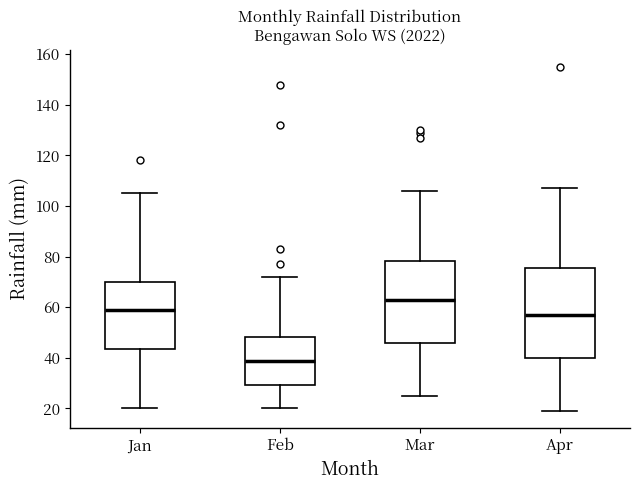

Which box's median line is the highest?

Mar